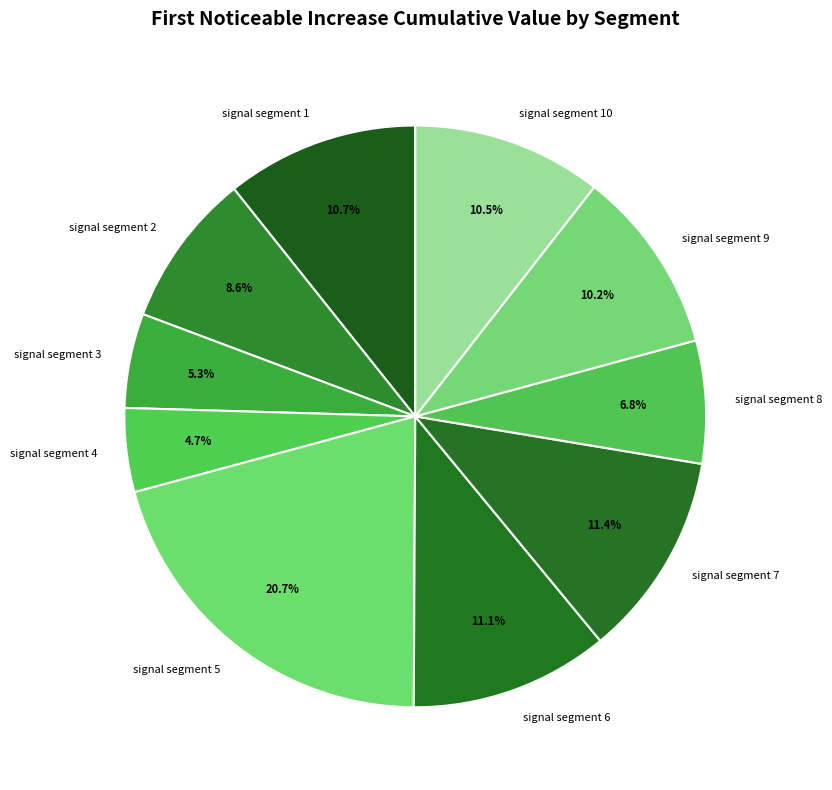

Which has a higher value, signal segment 10 or signal segment 8?

signal segment 10